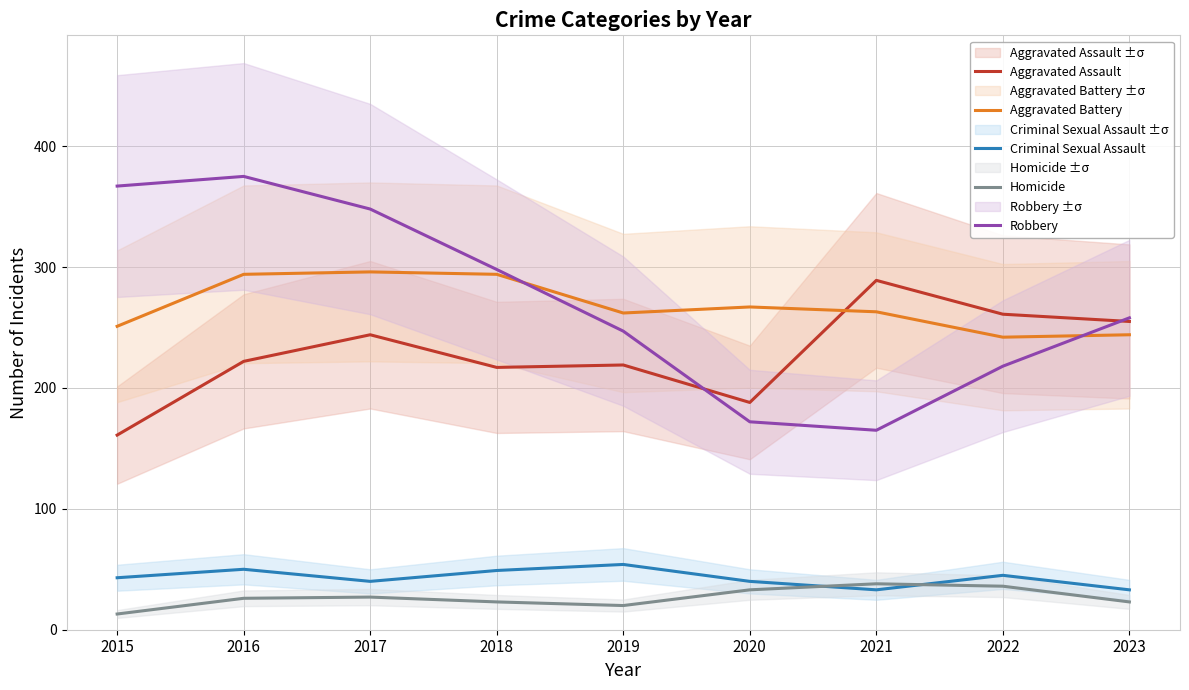

What is the maximum value shown in the chart?

375